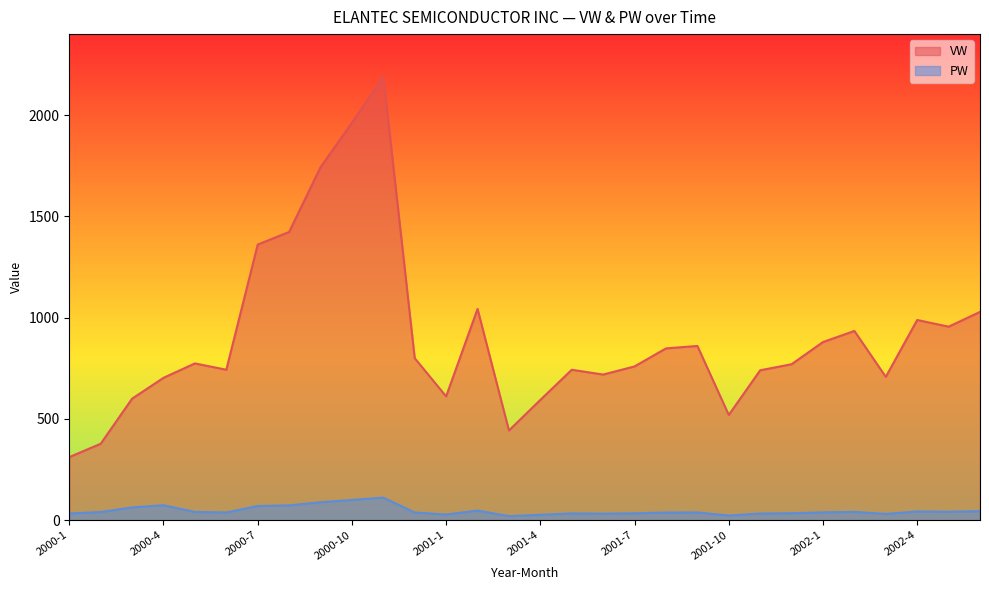

Reading left to right, list all the values displayed in this chart.

VW: 311.3	377.3	599.9	702.9	774.0	742.7	1360.8	1423.1	1743.0	1962.1	2191.1	799.5	611.2	1043.1	442.9	593.8	742.6	718.9	759.2	848.1	860.2	519.5	740.0	769.9	879.5	934.3	707.6	988.4	955.4	1028.4
PW: 33.0	40.0	62.9	73.6	40.5	38.0	69.6	72.8	88.5	99.6	111.2	37.7	27.8	47.4	19.8	26.6	33.2	32.0	33.8	37.8	38.0	22.9	32.7	34.0	38.4	40.8	30.6	42.8	41.3	44.5